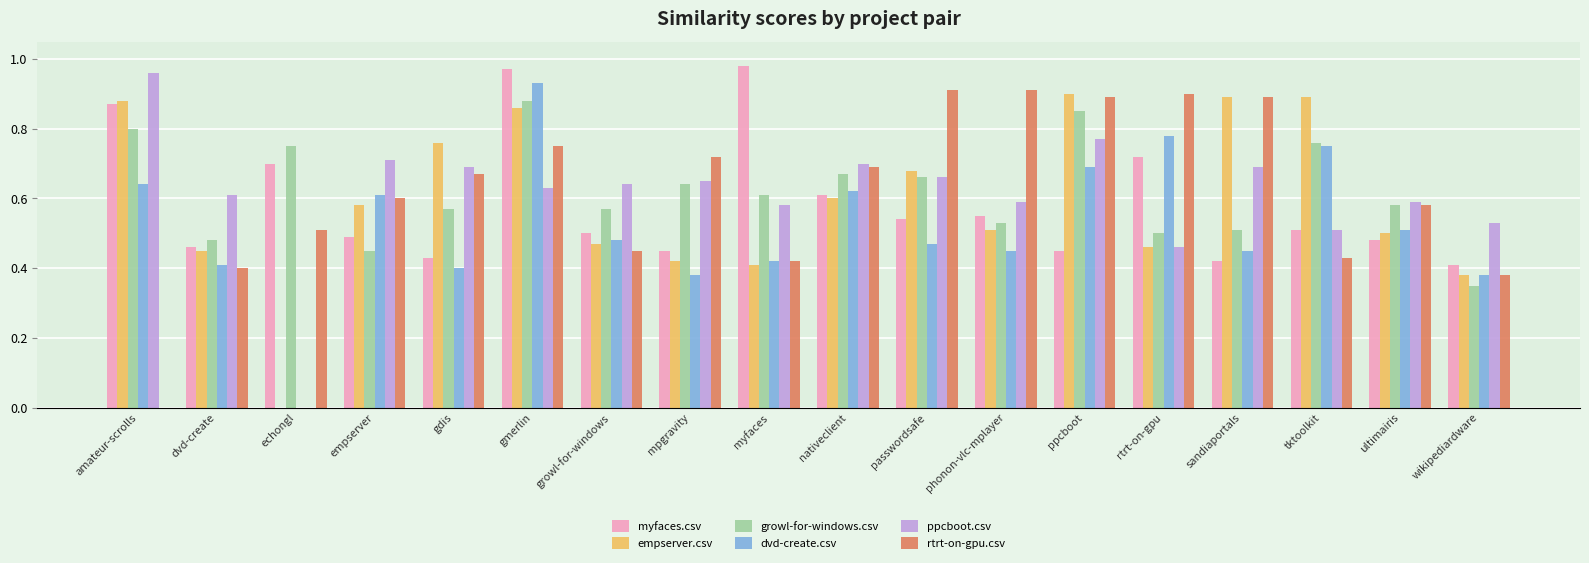

Where is myfaces.csv nearest to the value 0?

wikipediardware